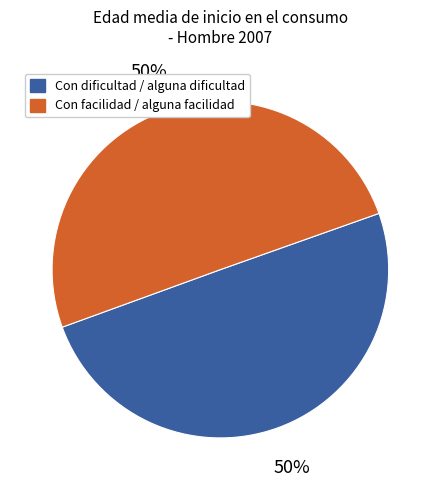

To the nearest percent, what is the average slice percentage?

50%